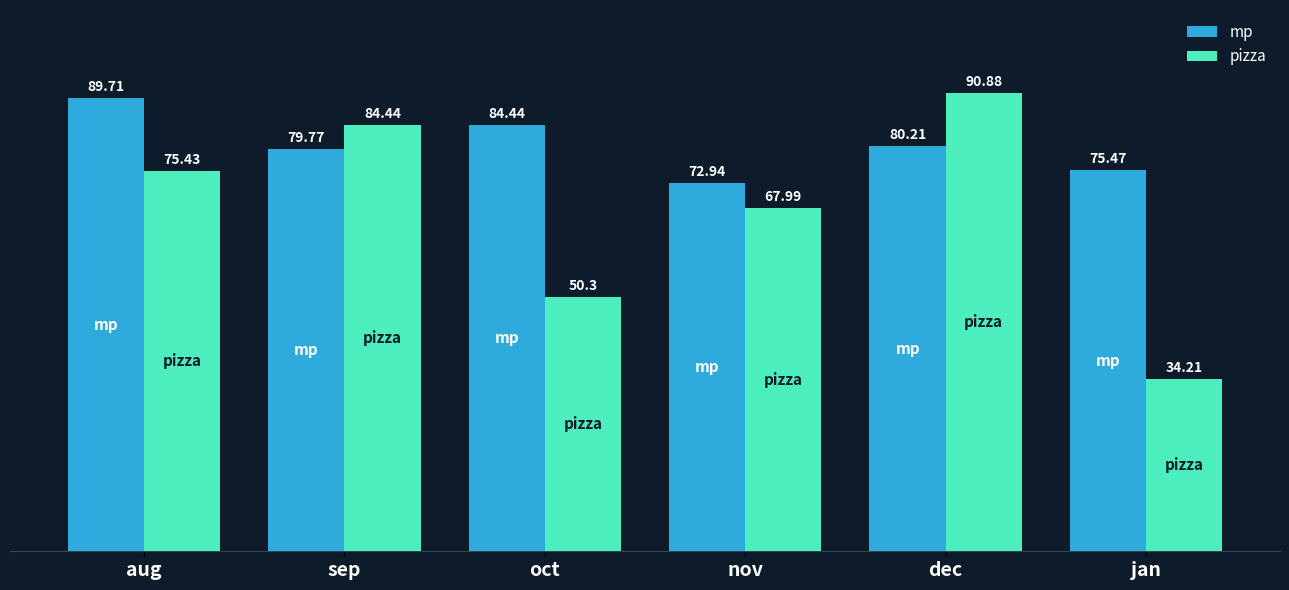

What is the lowest value of the mp series?

72.9